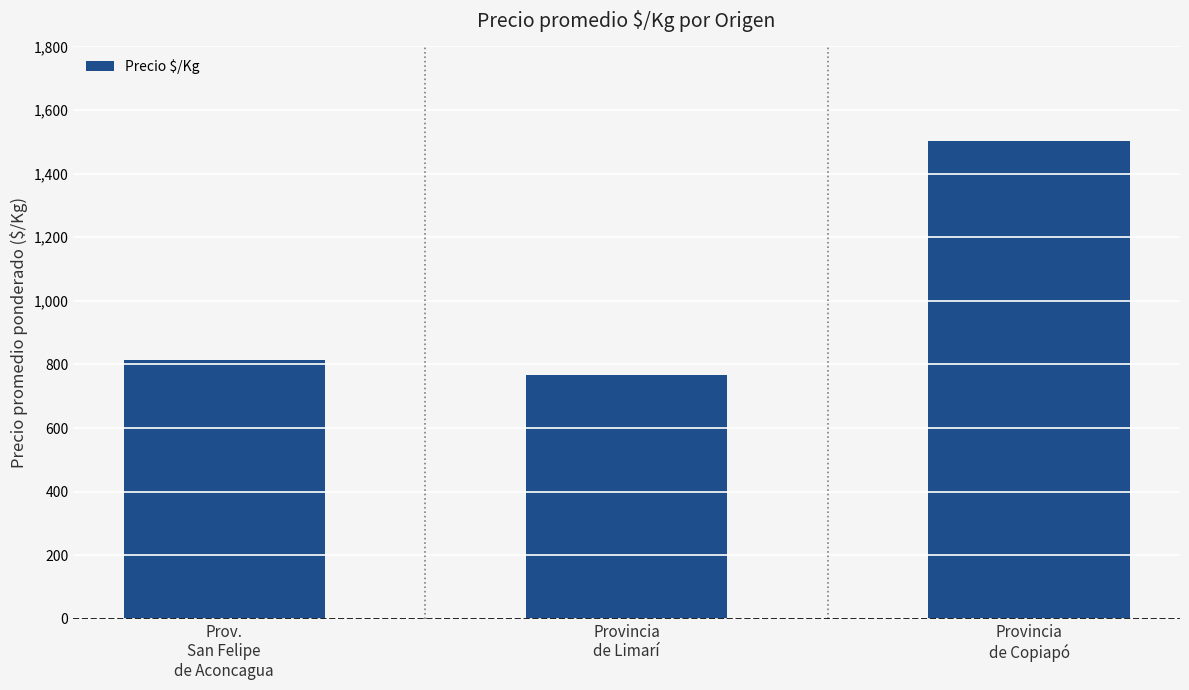

Approximately how many times larger is the value at Provincia
de Limarí compared to Provincia
de Copiapó?

0.5